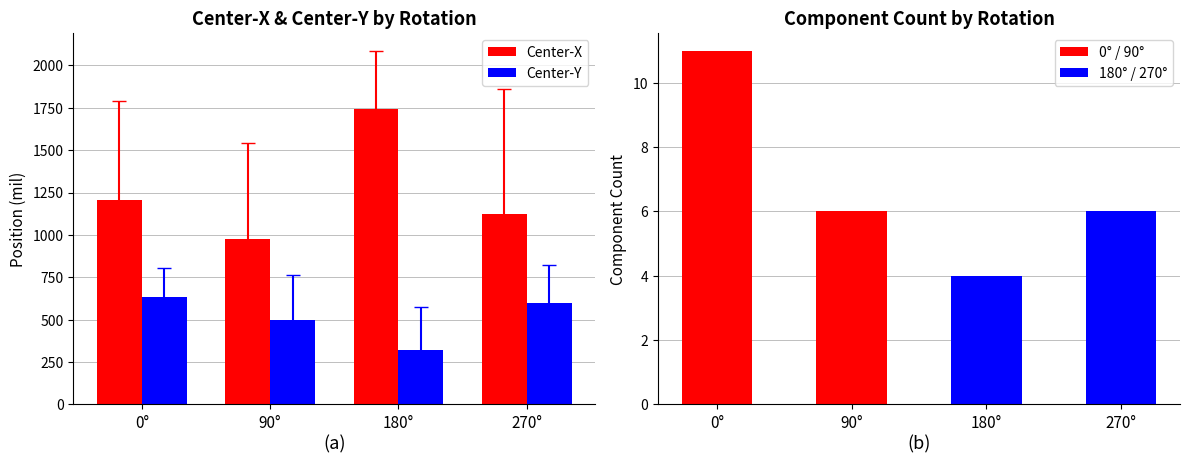

What value does the Center-Y series have at 180°?

322.5